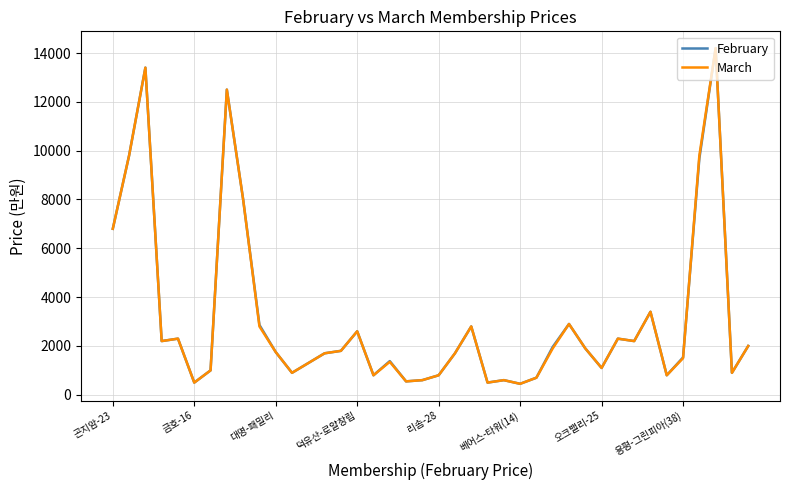

What are all the series names shown in the legend?

February, March